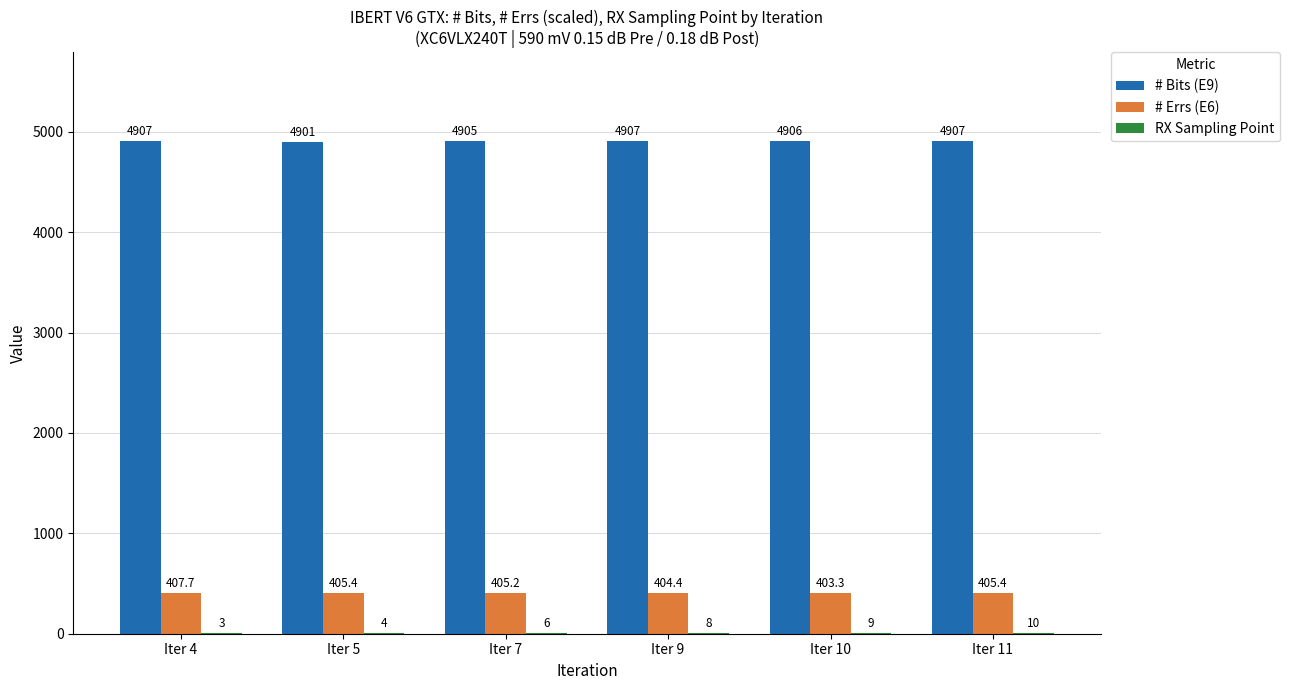

The value of # Errs (E6) at Iter 5 is 405.4. True or false?

True